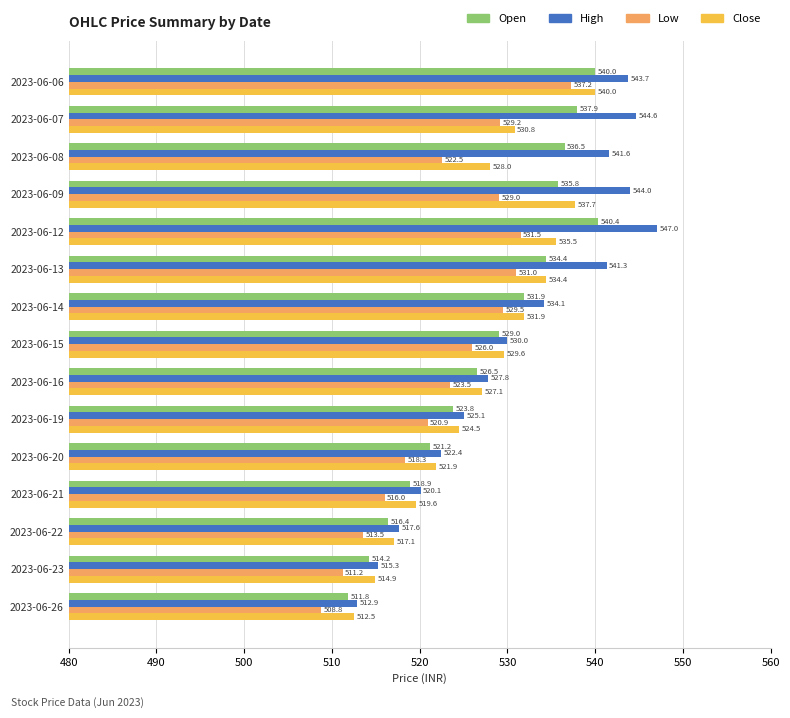

What is the minimum value for High?

512.9